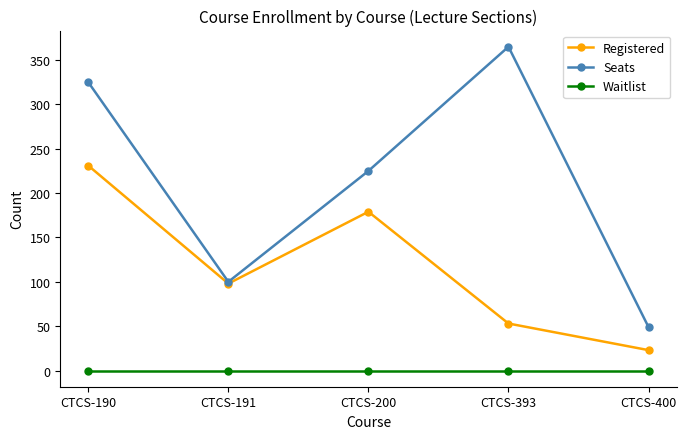

Reading left to right, extract all data points from this chart.

Registered: 231	98	179	53	23
Seats: 325	100	225	365	49
Waitlist: 0	0	0	0	0